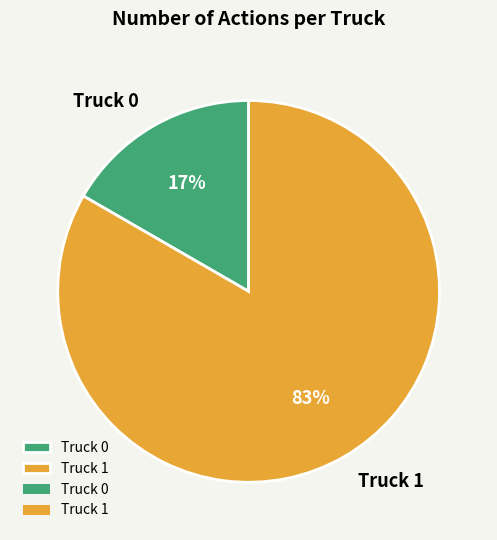

What is the smallest slice in the pie chart?

Truck 0